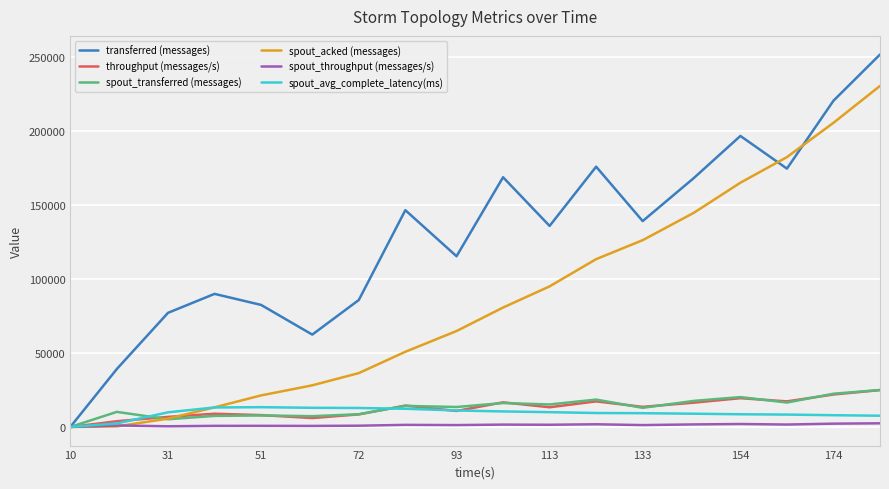

At how many categories does at least one series exceed 4933?

17